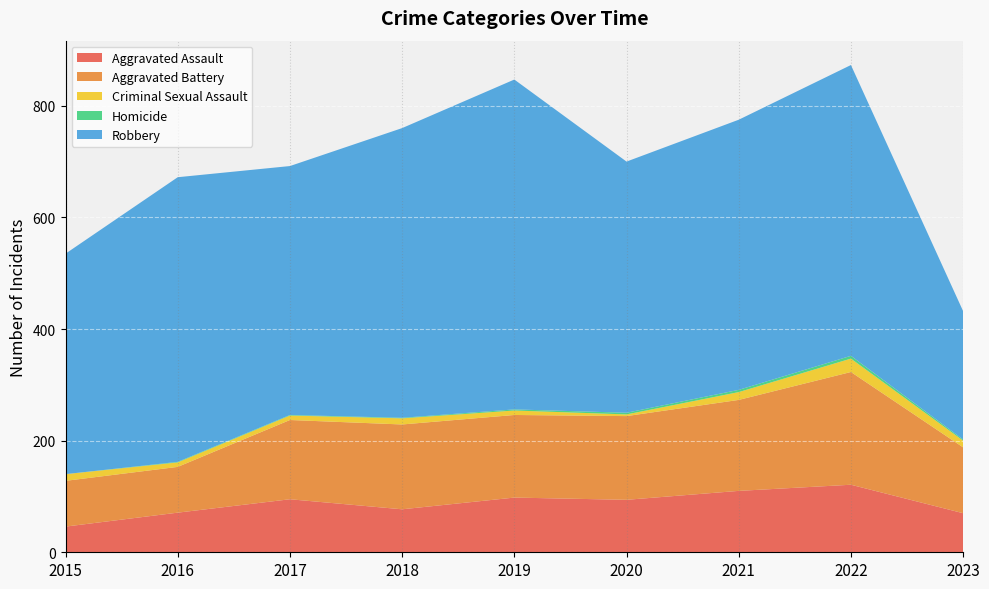

Reading right to left, what are all the values shown in this chart?

Aggravated Assault: 2023=70	2022=121	2021=110	2020=94	2019=98	2018=77	2017=95	2016=71	2015=46
Aggravated Battery: 2023=118	2022=202	2021=163	2020=150	2019=148	2018=152	2017=142	2016=82	2015=82
Criminal Sexual Assault: 2023=12	2022=24	2021=14	2020=3	2019=8	2018=11	2017=8	2016=8	2015=12
Homicide: 2023=2	2022=5	2021=4	2020=3	2019=2	2018=1	2017=1	2016=1	2015=0
Robbery: 2023=230	2022=521	2021=484	2020=450	2019=591	2018=519	2017=446	2016=510	2015=395